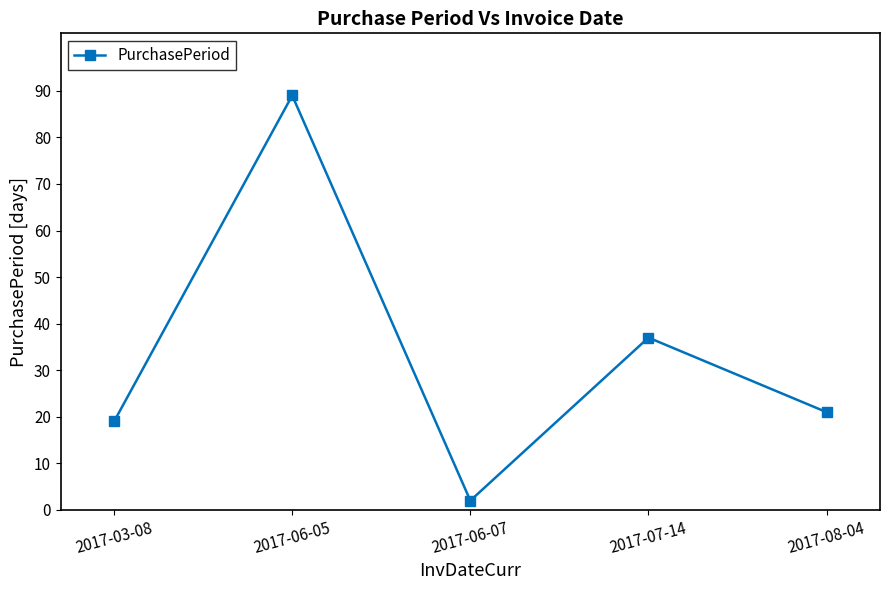

True or false: the data shows 25 at 2017-03-08.

False